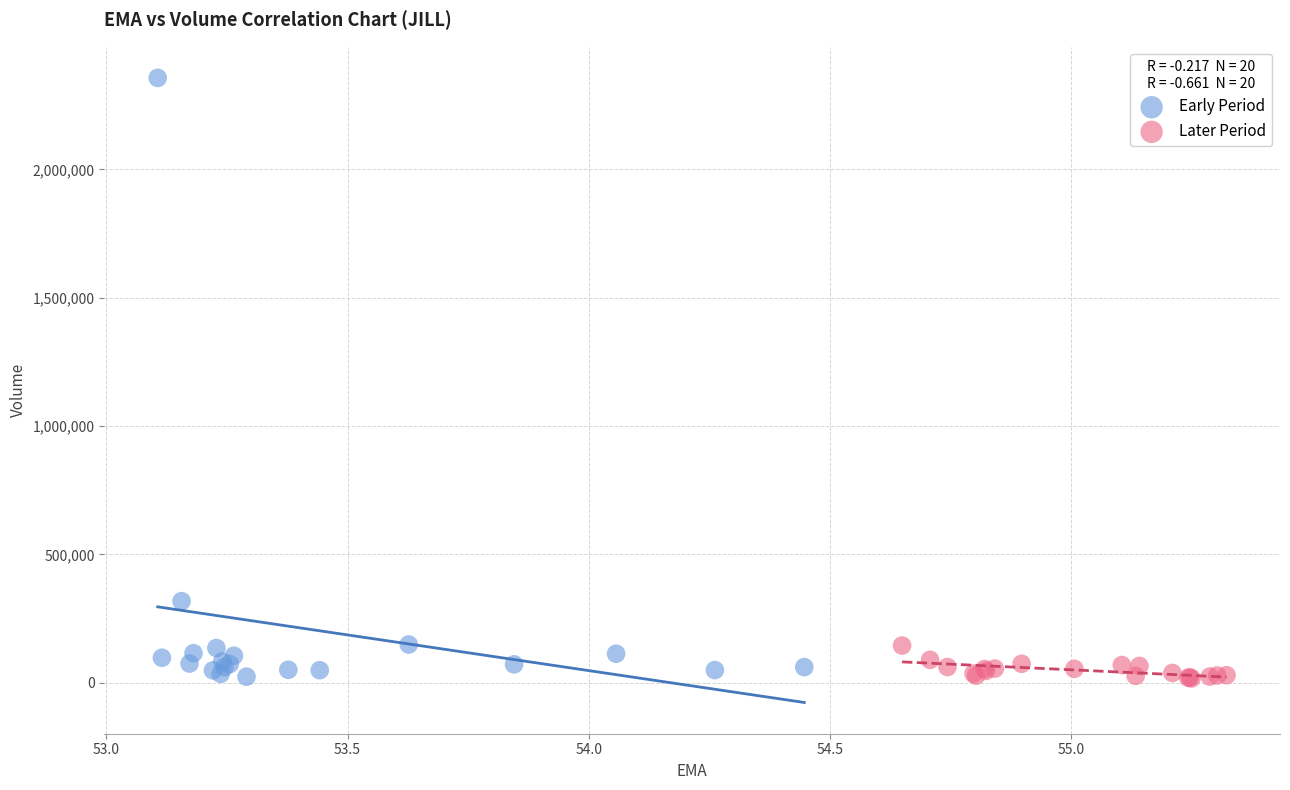

Which series reaches the maximum Y coordinate?

Early Period